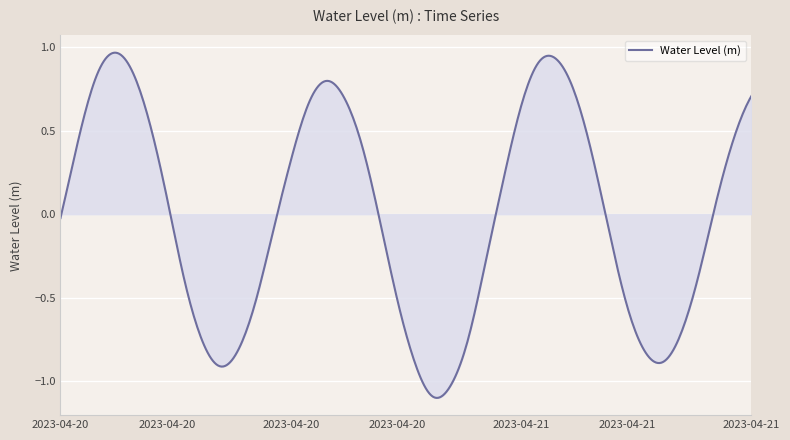

What is the difference between the maximum and minimum values?

2.1